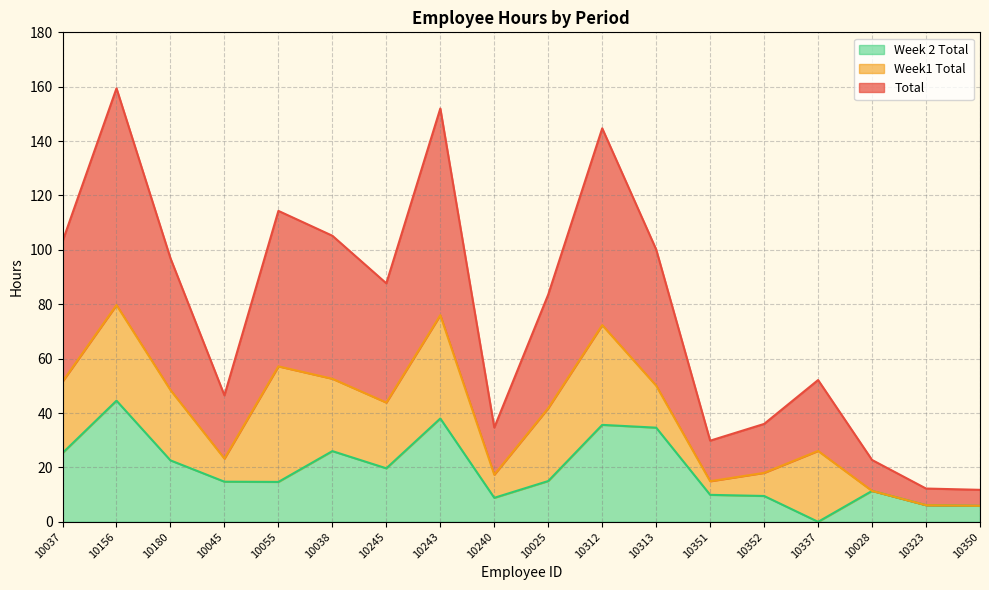

How many lines are shown in the chart?

3